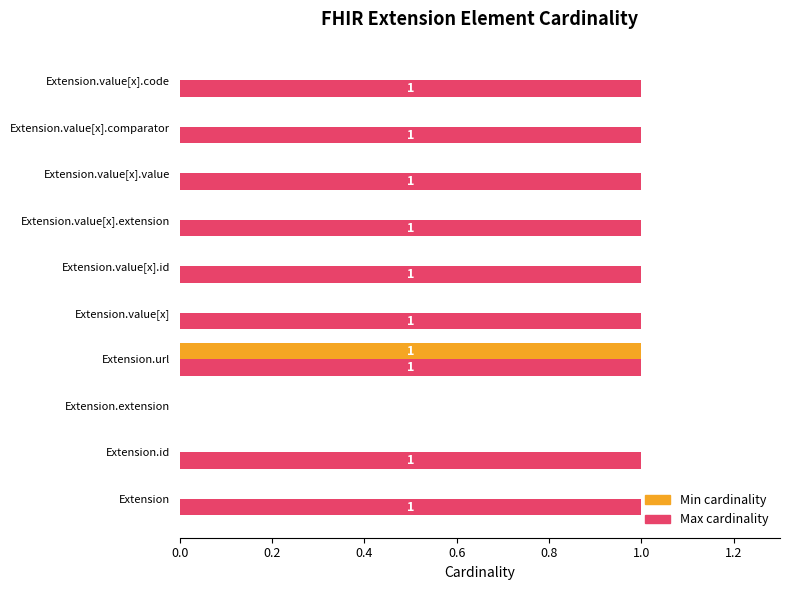

The Min cardinality series shows 0 at Extension.value[x]. True or false?

True